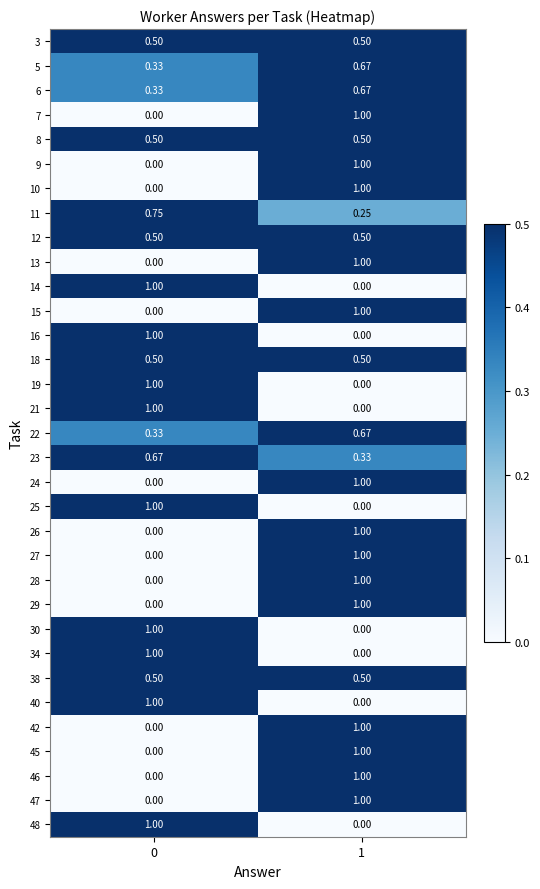

What is the total value across all series at 1?

19.1